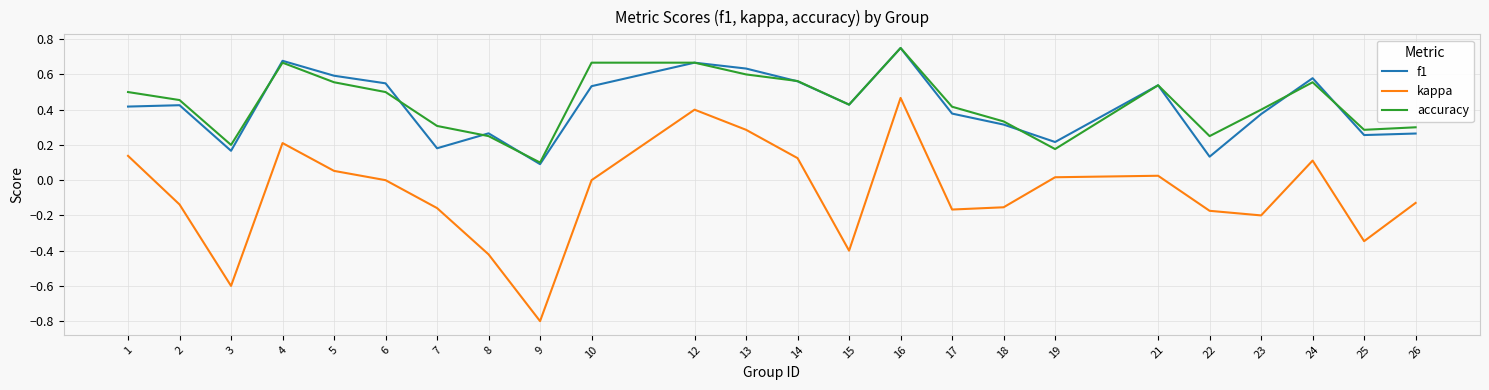

Is the value of accuracy at 23 greater than the value of f1 at 19?

Yes